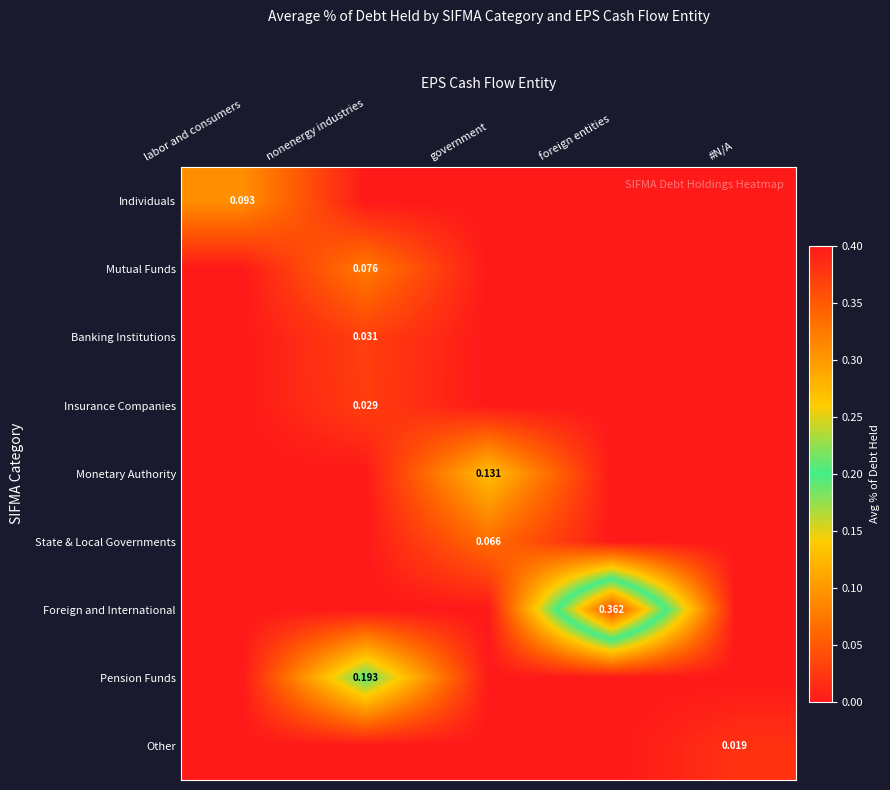

The value of Other at foreign entities is 0.0. True or false?

True